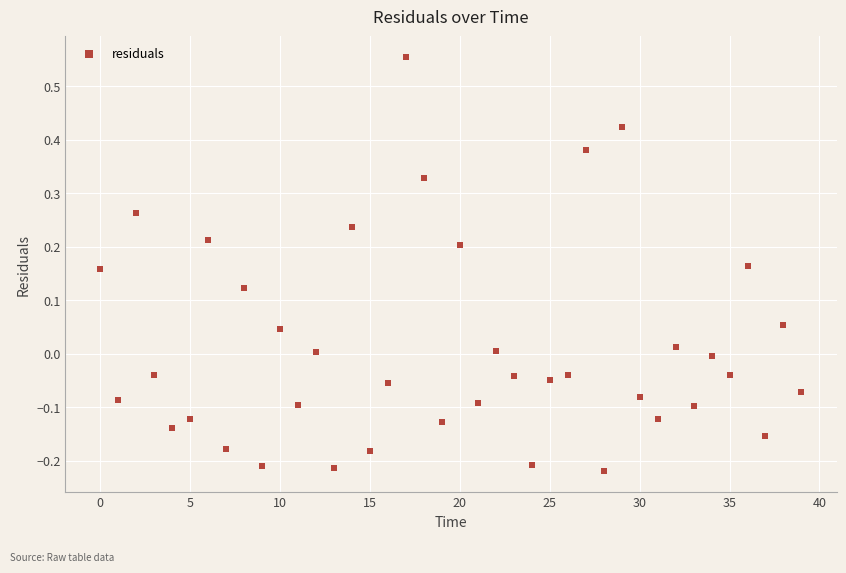

What is the range of Y values (max minus min)?

0.8